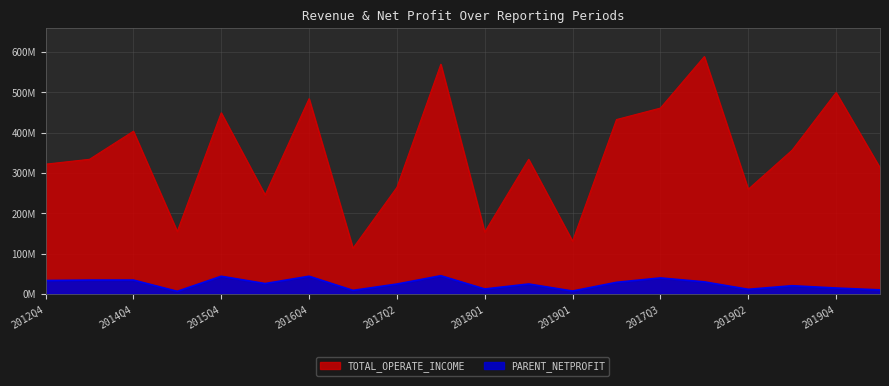

At how many categories does at least one series exceed 309364292?

13